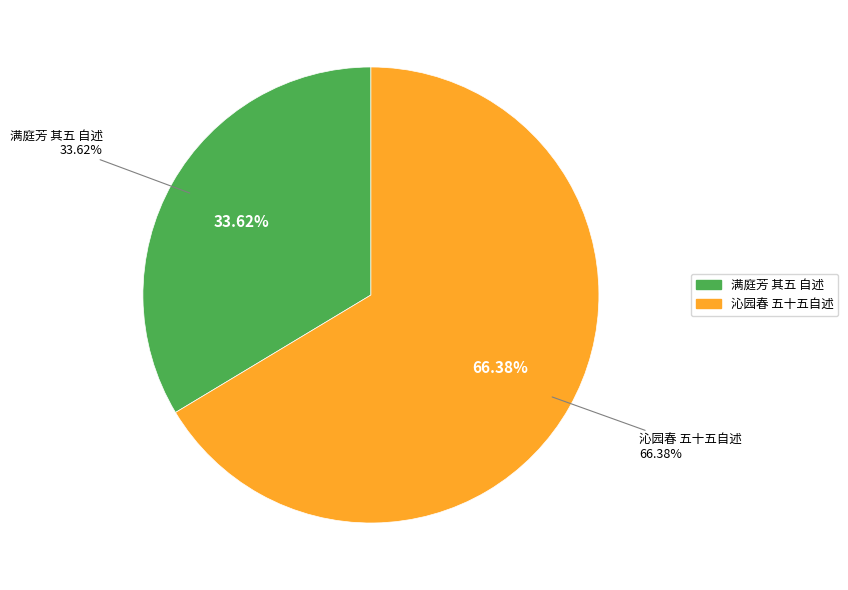

Count the number of slices in the pie.

2